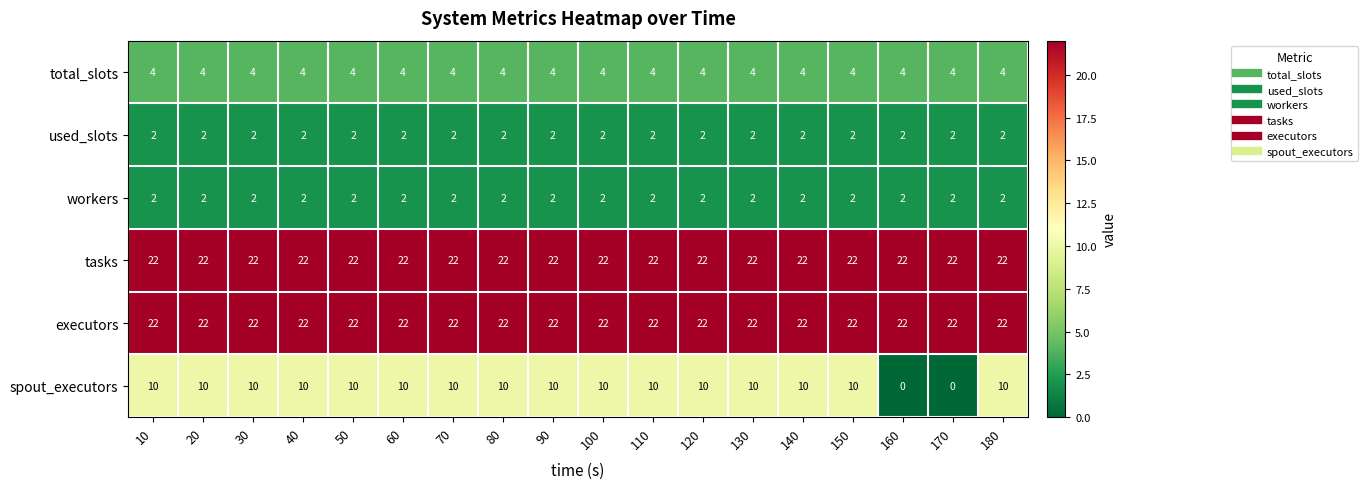

What is the greatest value displayed?

22